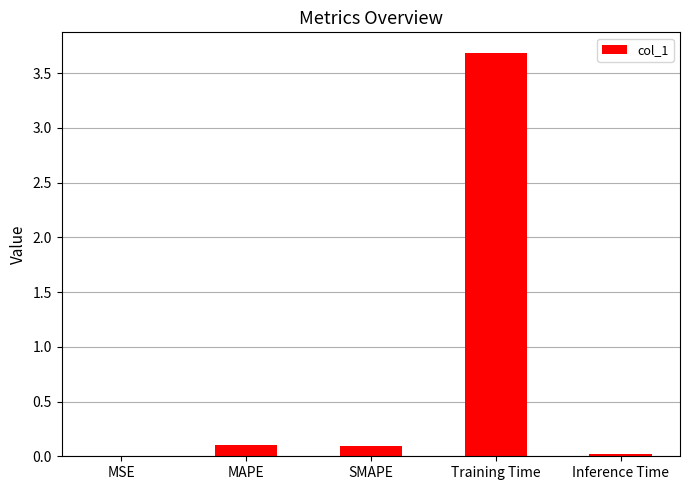

What is the sum of all values?

3.9